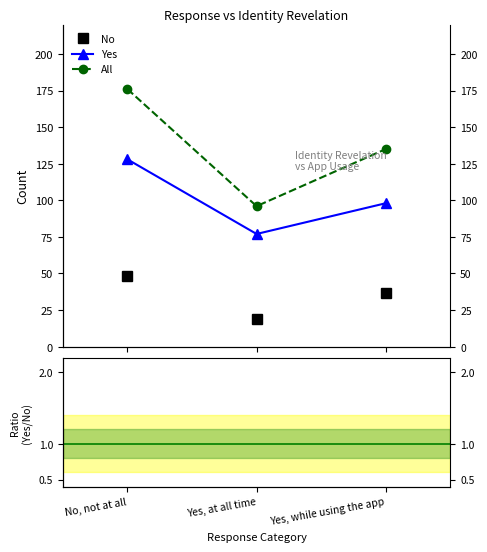

Where does the All series first go above 135?

No, not at all